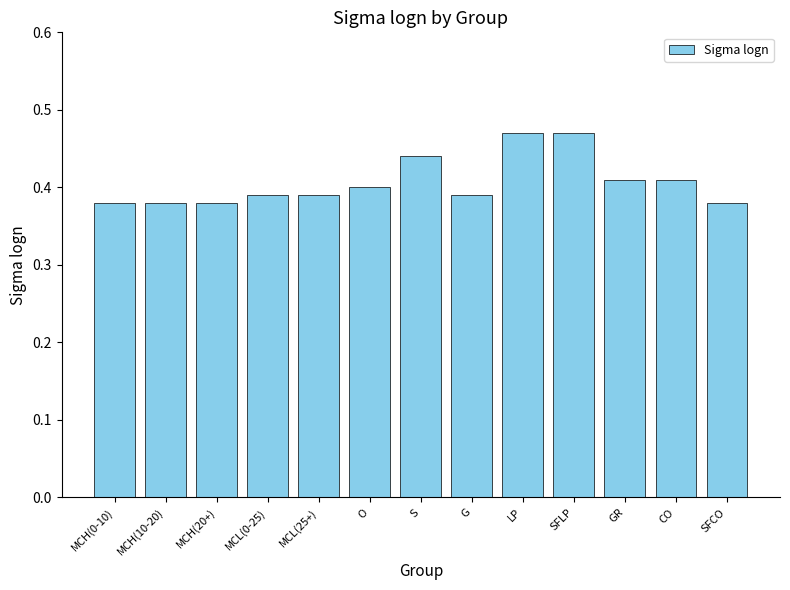

The value at S is 0.7. True or false?

False